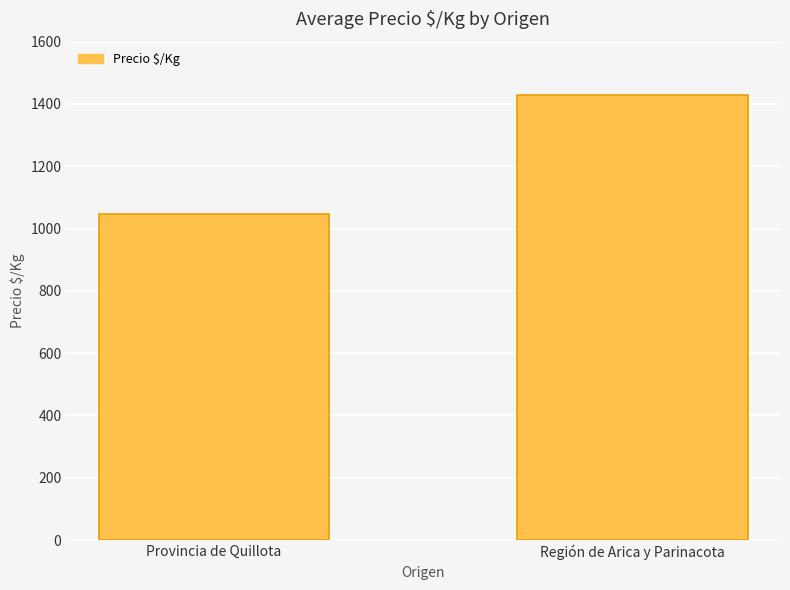

What is the difference between the values at Región de Arica y Parinacota and Provincia de Quillota?

381